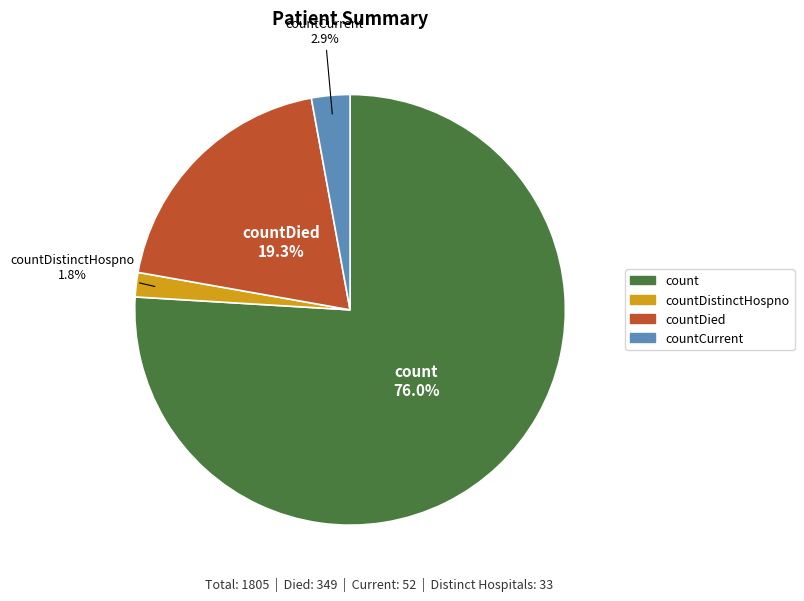

Is there any slice that represents more than half of the pie?

Yes